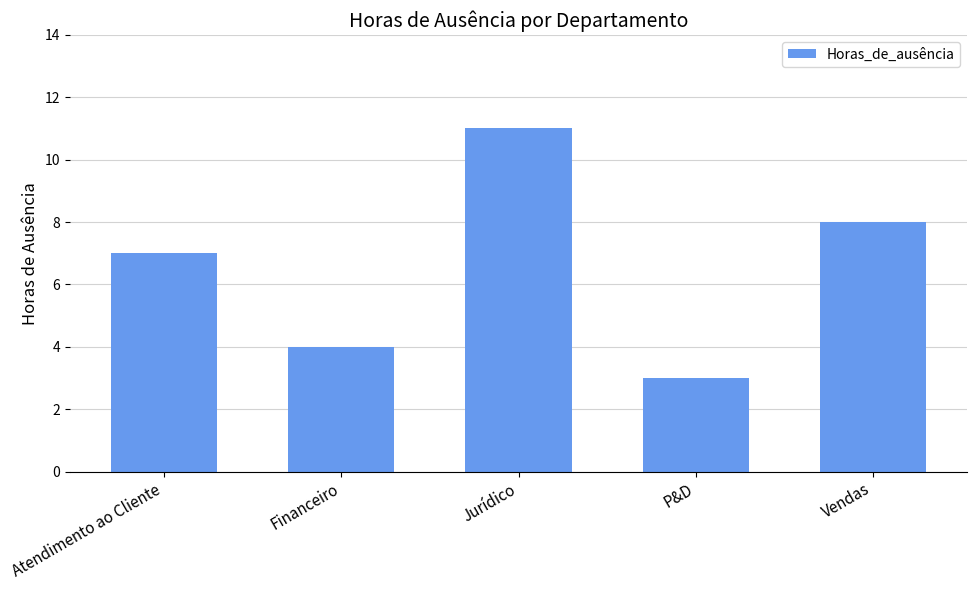

Is it true that the value at Financeiro is 4?

True